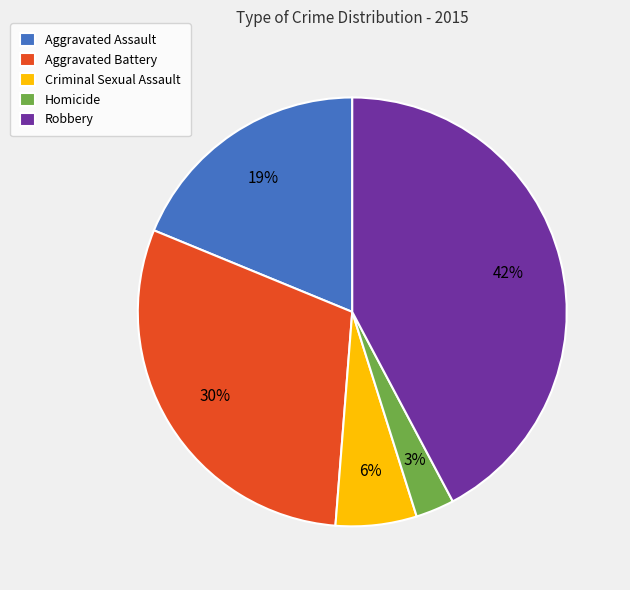

To the nearest percent, what is the combined percentage of Criminal Sexual Assault and Aggravated Battery?

36%